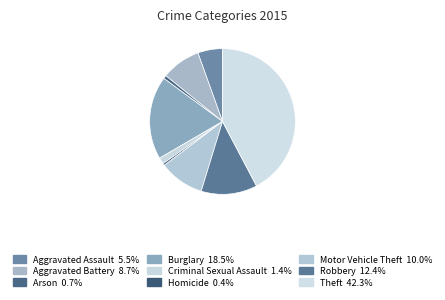

To the nearest percent, what portion does Criminal Sexual Assault represent?

1%